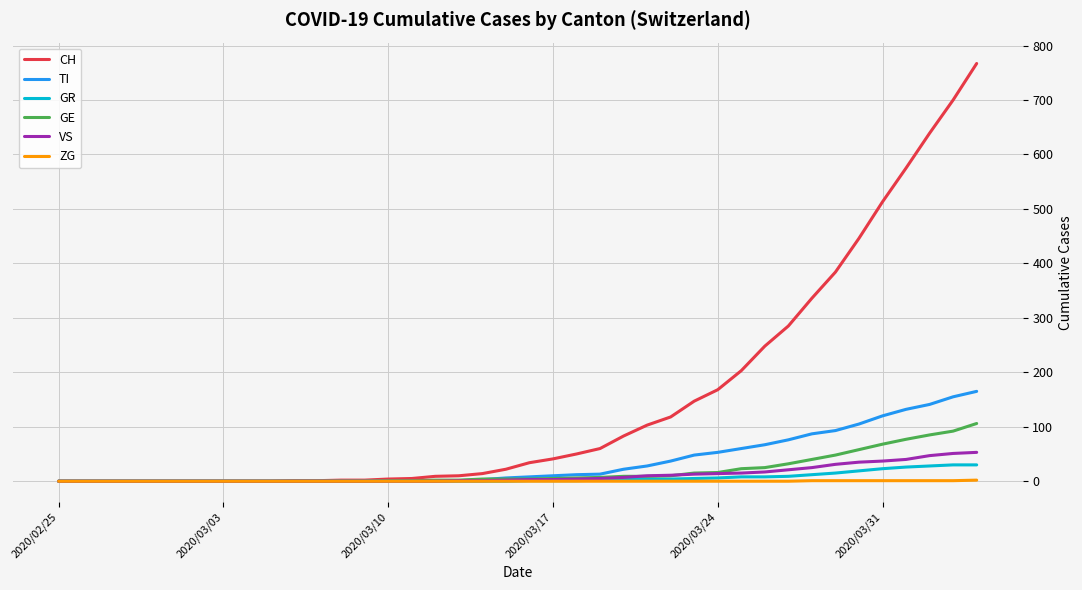

What is the highest value of the CH series?

767